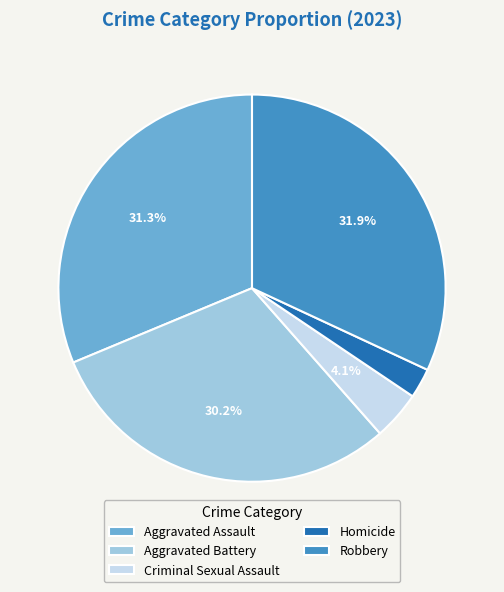

To the nearest percent, what is the difference between the largest and smallest slice percentages?

29%